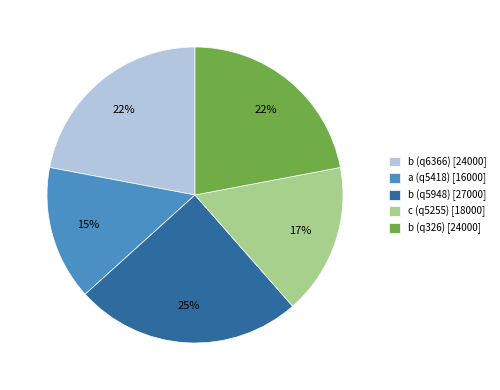

Which slice is the largest?

b (q5948)